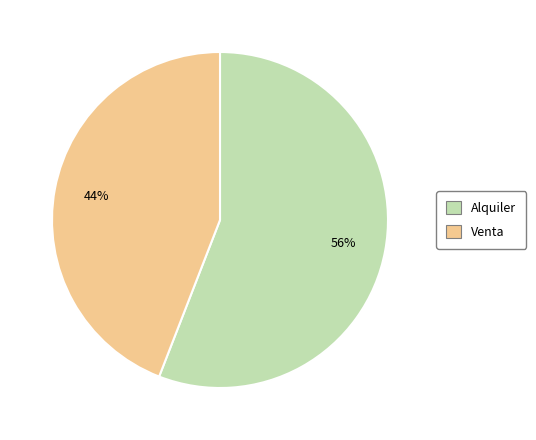

To the nearest percent, what is the combined percentage of Alquiler and Venta?

100%